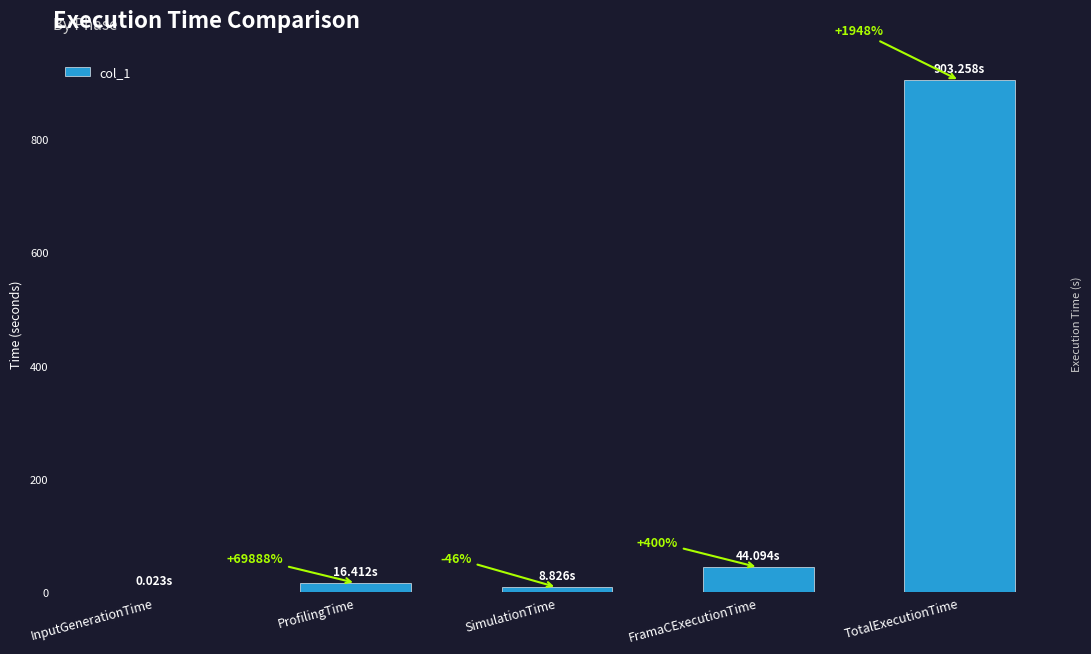

Reading left to right, extract all data points from this chart.

0.0	16.4	8.8	44.1	903.3